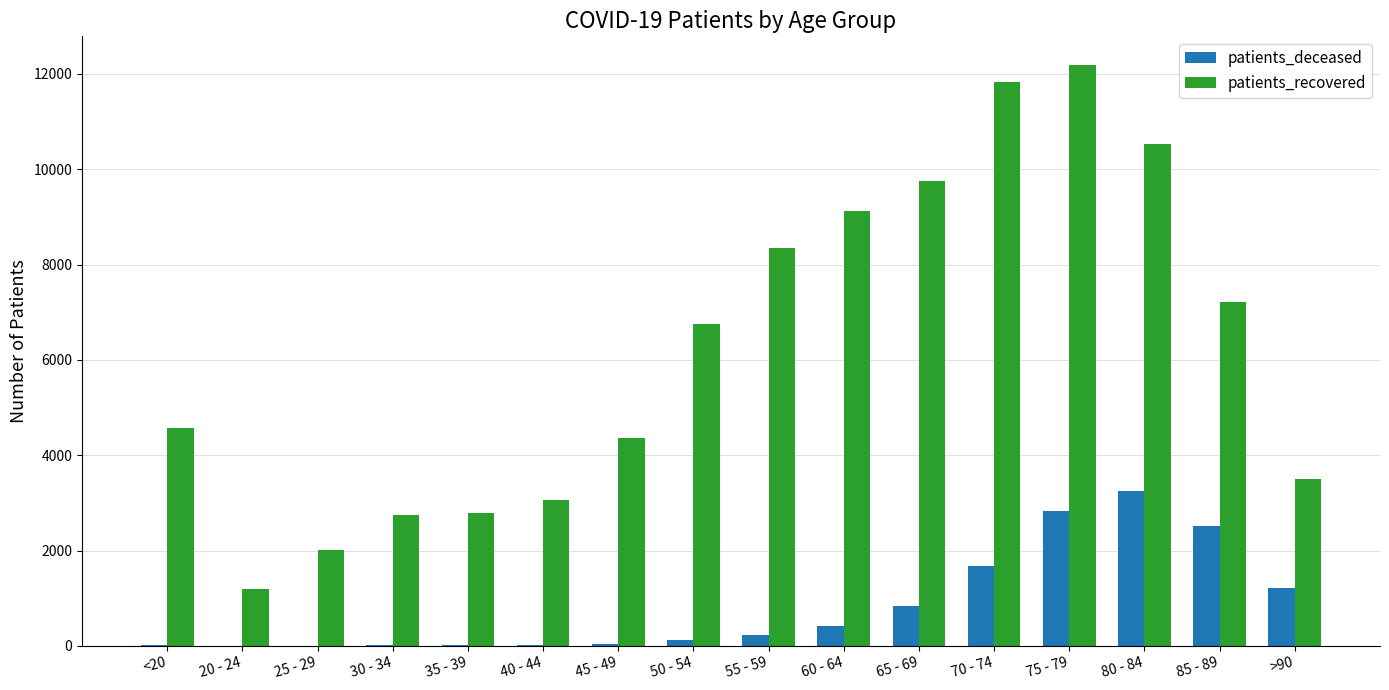

What is the average value of the patients_recovered series?

6247